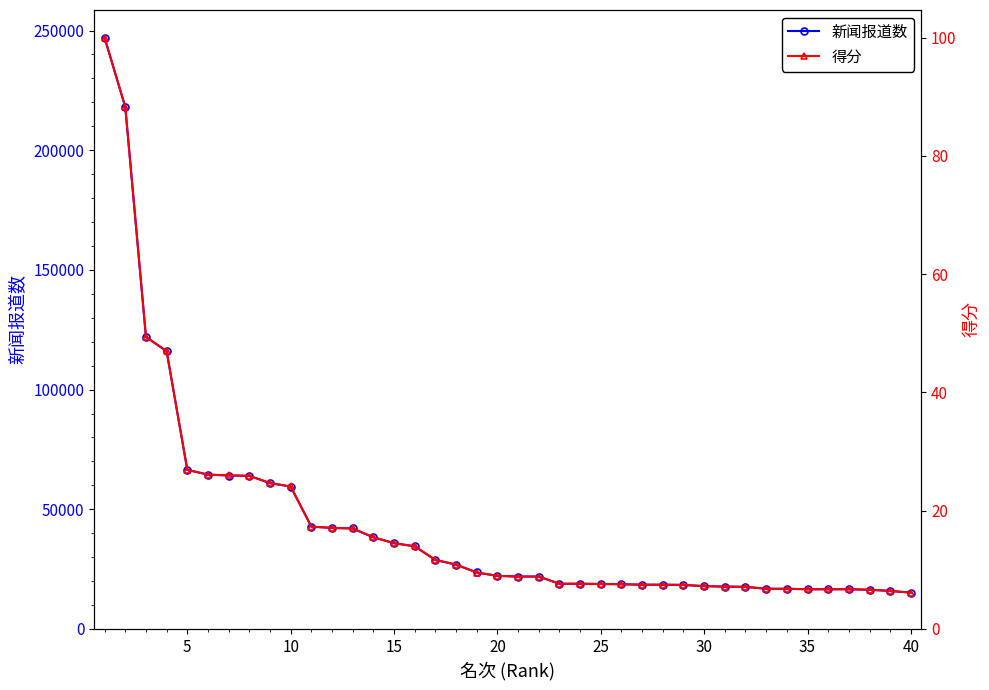

Rank the series by their maximum value, from highest to lowest.

新闻报道数, 得分